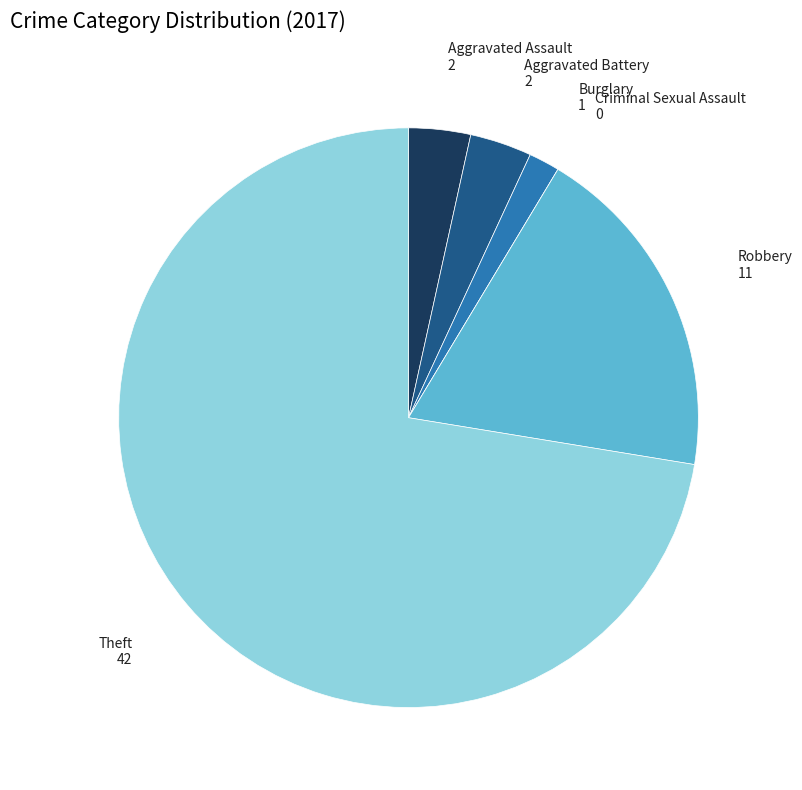

Do Robbery and Aggravated Assault together represent more than half of the pie?

No